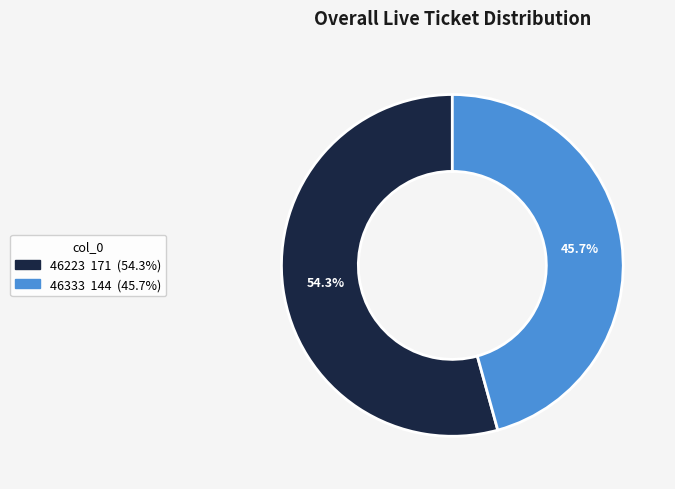

Is it true that 46333 is 46% of the pie?

True